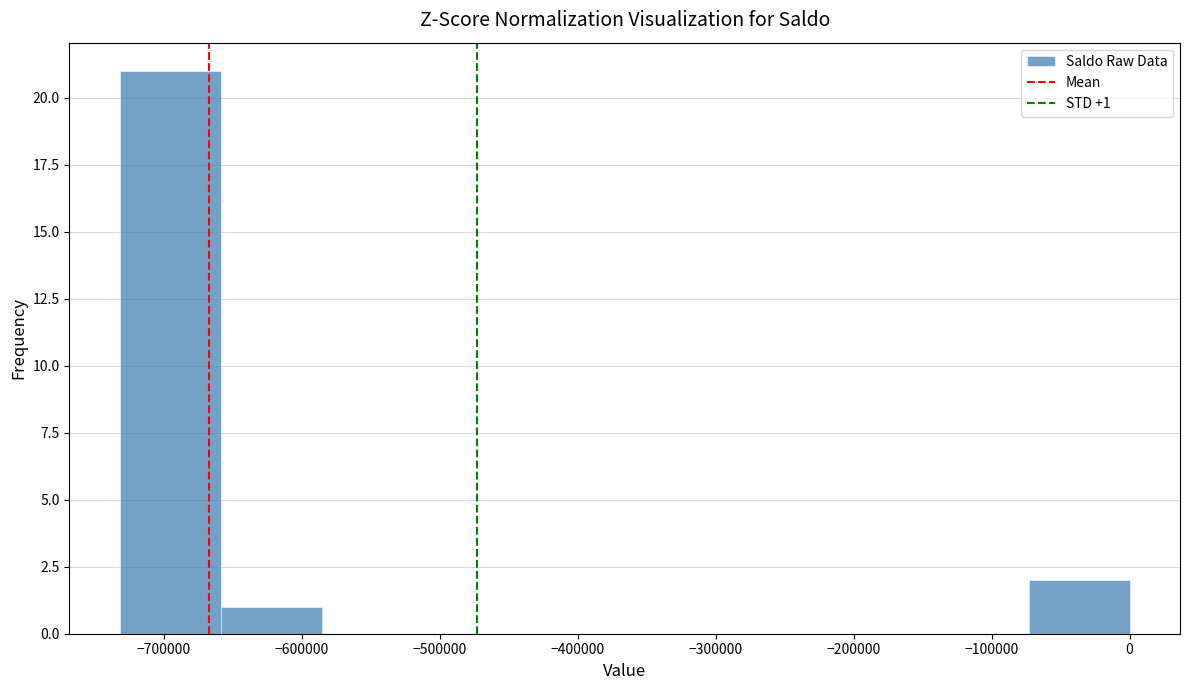

Which range on the x-axis has the tallest bar?

-730000 to -660000